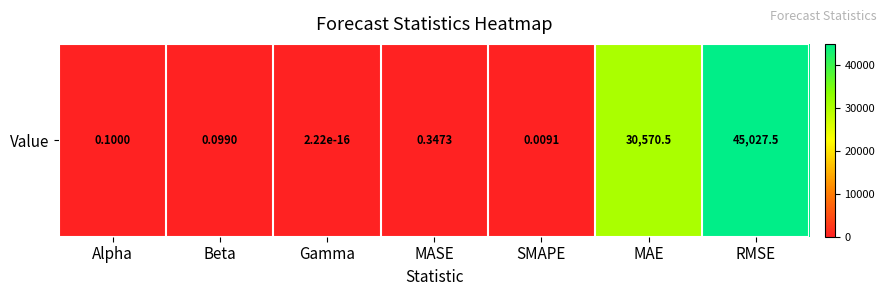

List the labels in order of value, smallest first.

Gamma, SMAPE, Beta, Alpha, MASE, MAE, RMSE